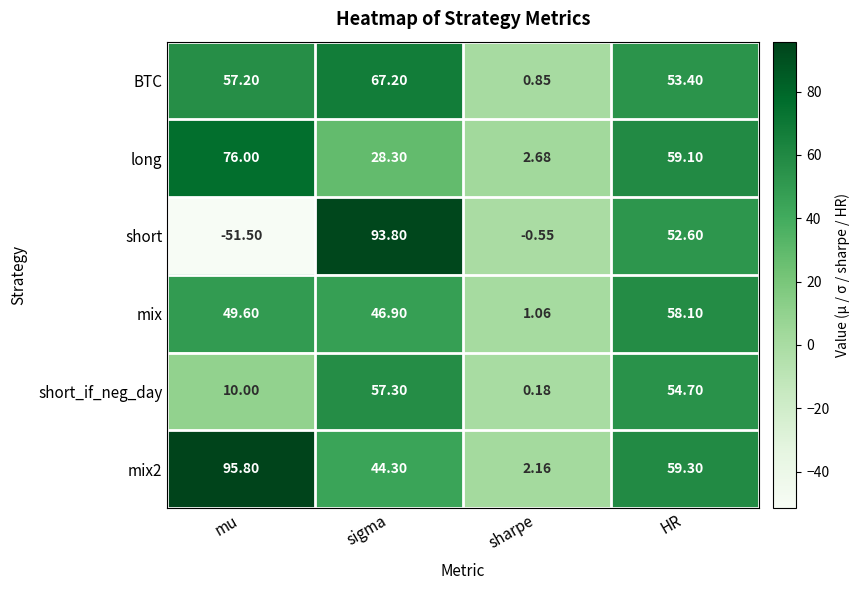

Rank the series by their maximum value, from highest to lowest.

mix2, short, long, BTC, mix, short_if_neg_day